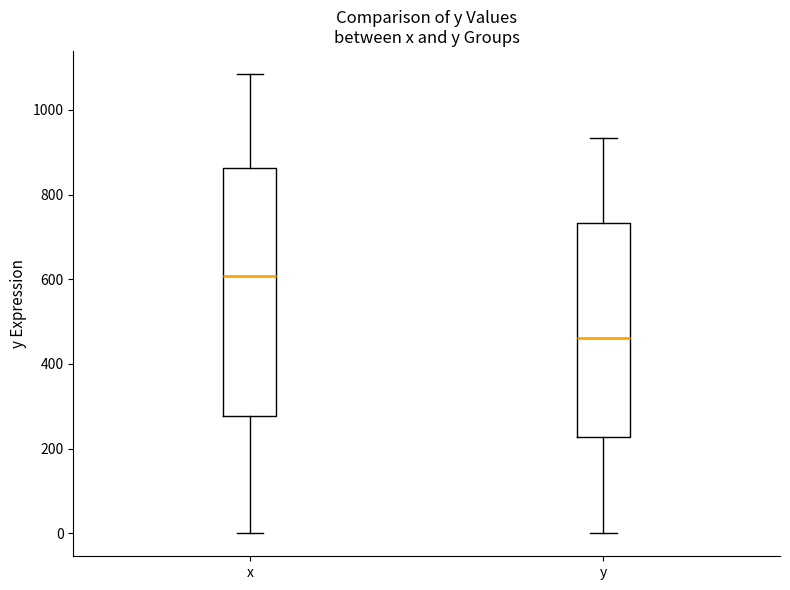

Reading left to right, transcribe this box plot: for each box, give where its median line is, the range the box spans, and where its two whiskers end, as read against the y-axis. The values are not printed on the chart, so give them approximately, as read against the axis.

x: median 600, box 280 to 860, whiskers 0 to 1080
y: median 460, box 220 to 740, whiskers 0 to 940